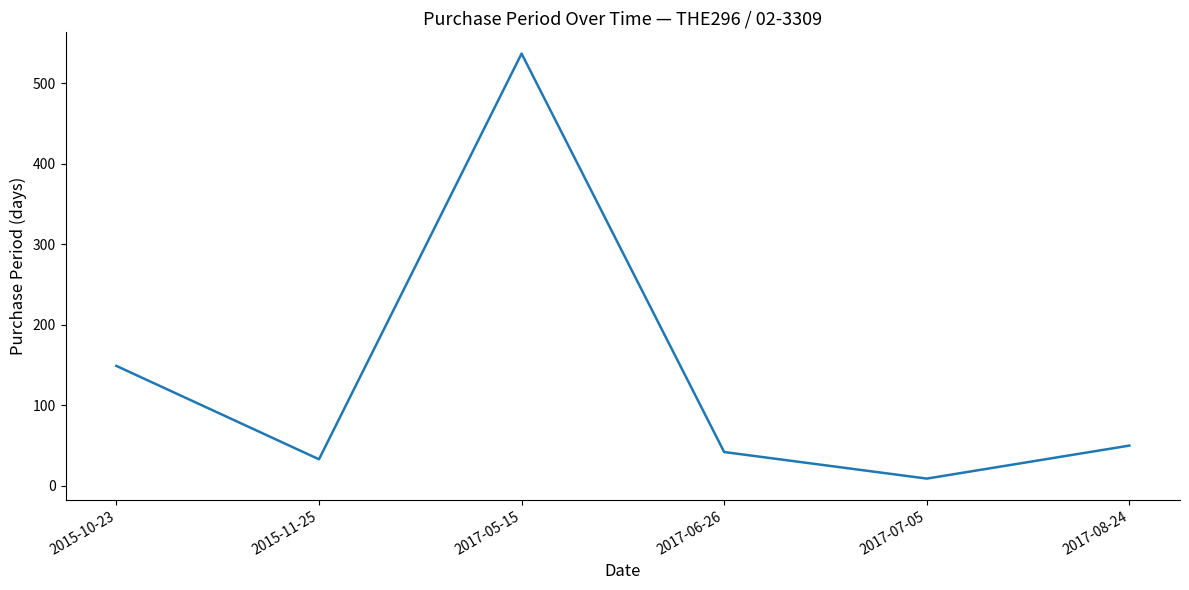

How many values are below 50?

3